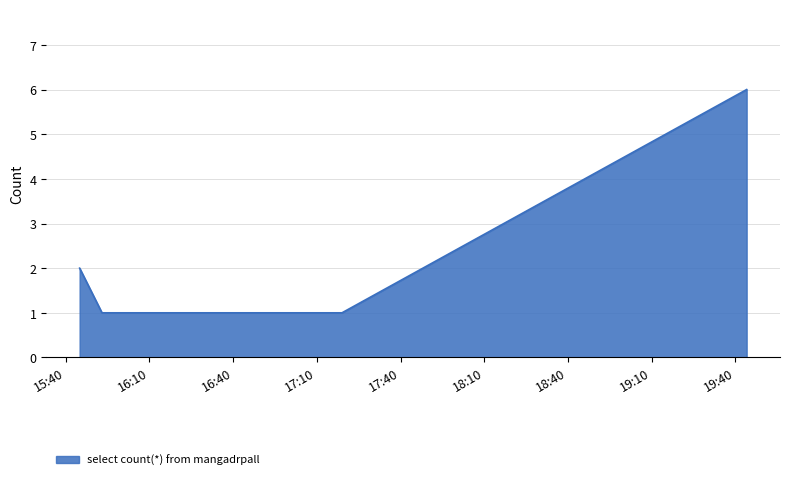

True or false: the data has more than 0 interior local peaks.

False